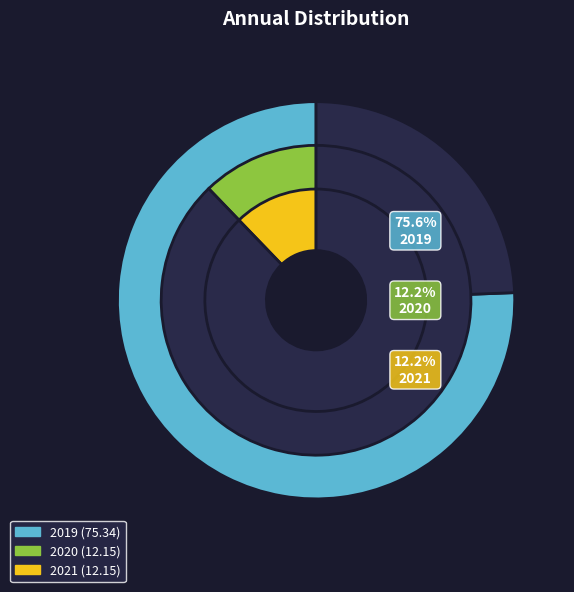

To the nearest percent, what portion does 2020 represent?

12%